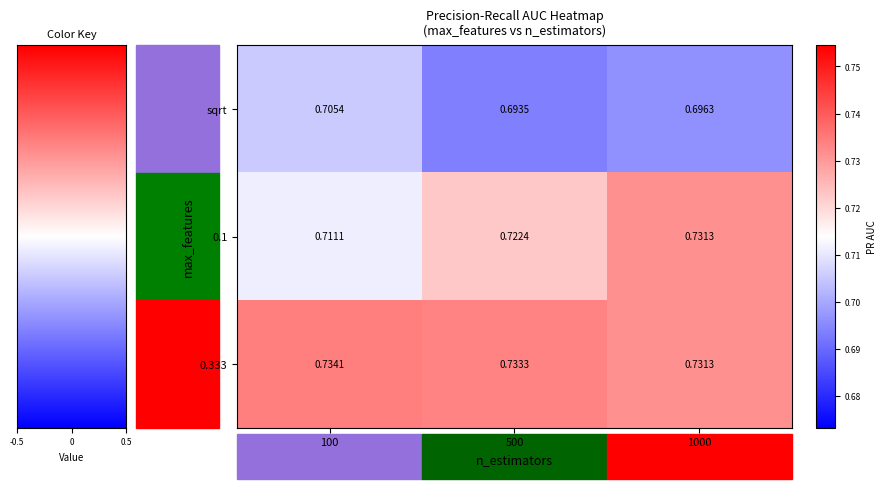

Rank the series by their maximum value, from lowest to highest.

sqrt, 0.1, 0.333